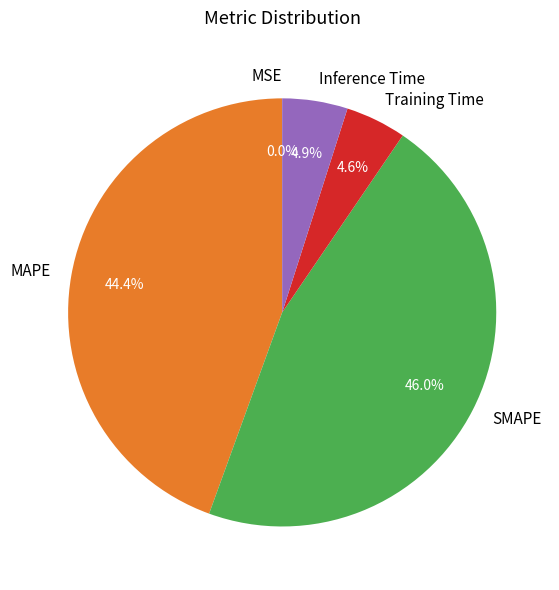

To the nearest percent, what is the difference between the largest and smallest slice percentages?

46%